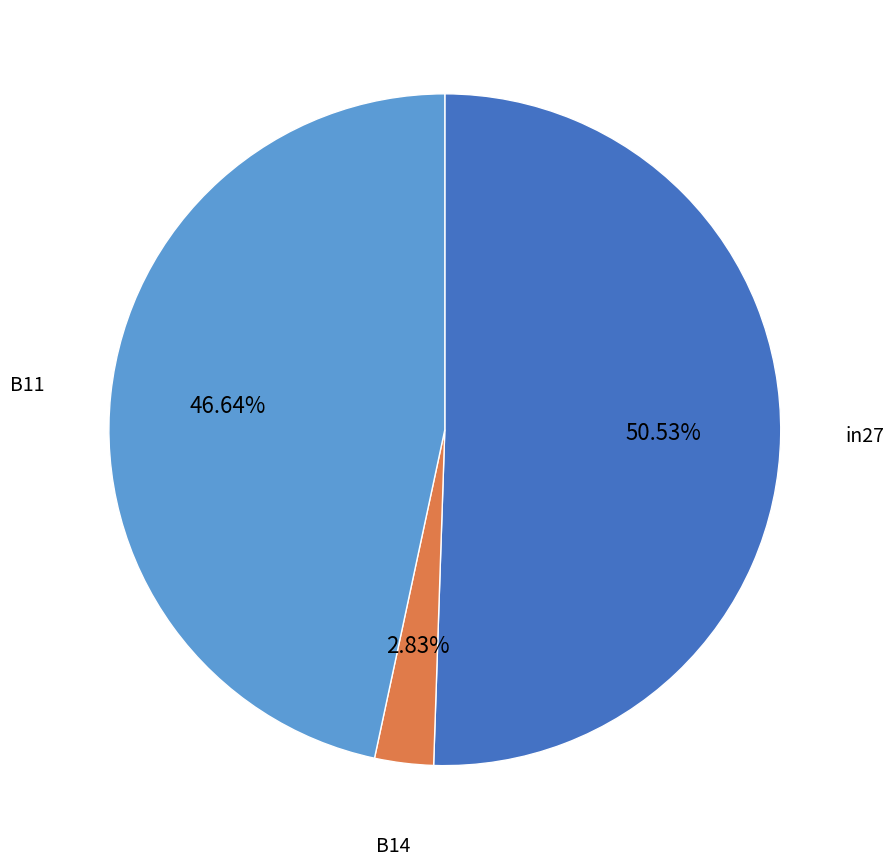

Is there any slice that represents more than half of the pie?

Yes